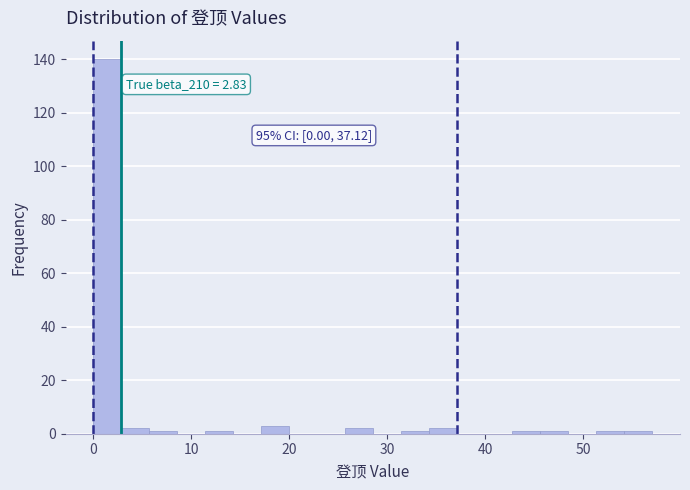

Read against the x-axis, roughly where is the centre of the tallest bar?

1